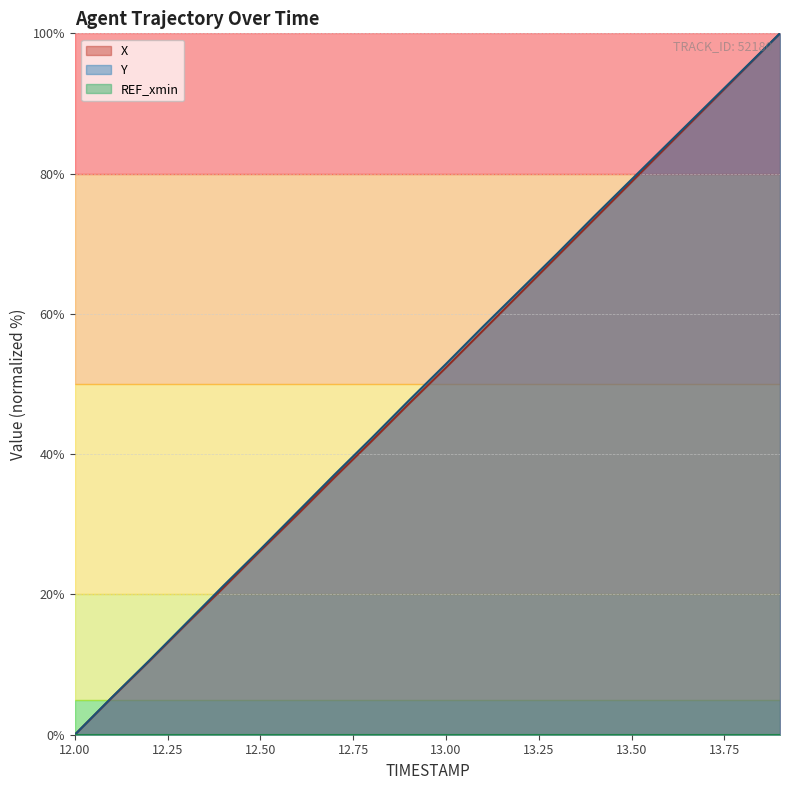

The X series shows 77.7 at 13.00. True or false?

False